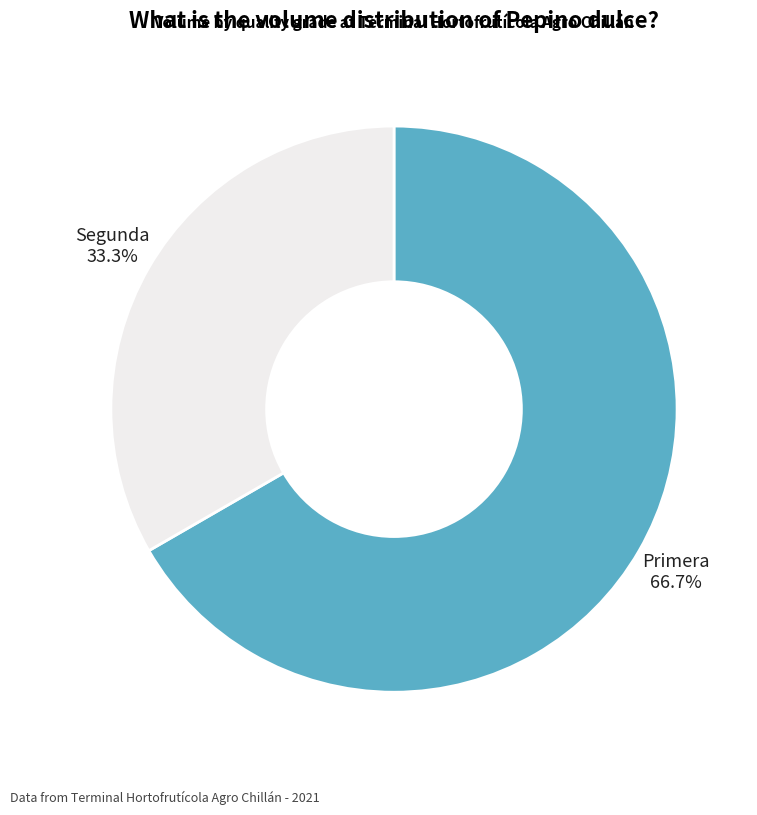

What percentage is NOT represented by Primera?

33.3%